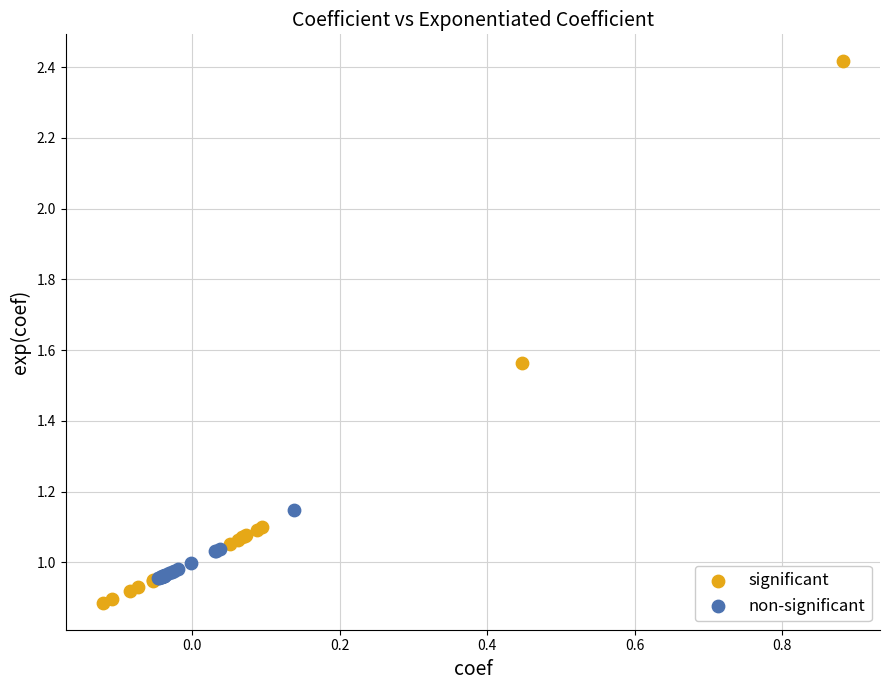

Which series reaches the minimum Y coordinate?

significant